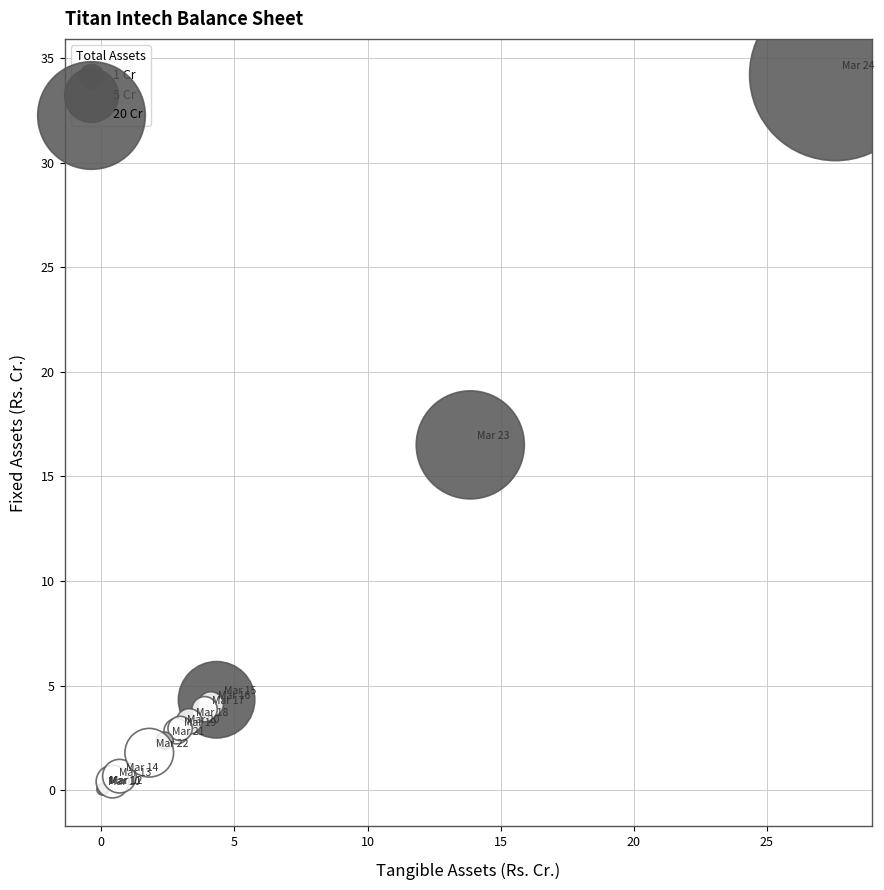

What Y value in the scatter plot is closest to 17?

16.5